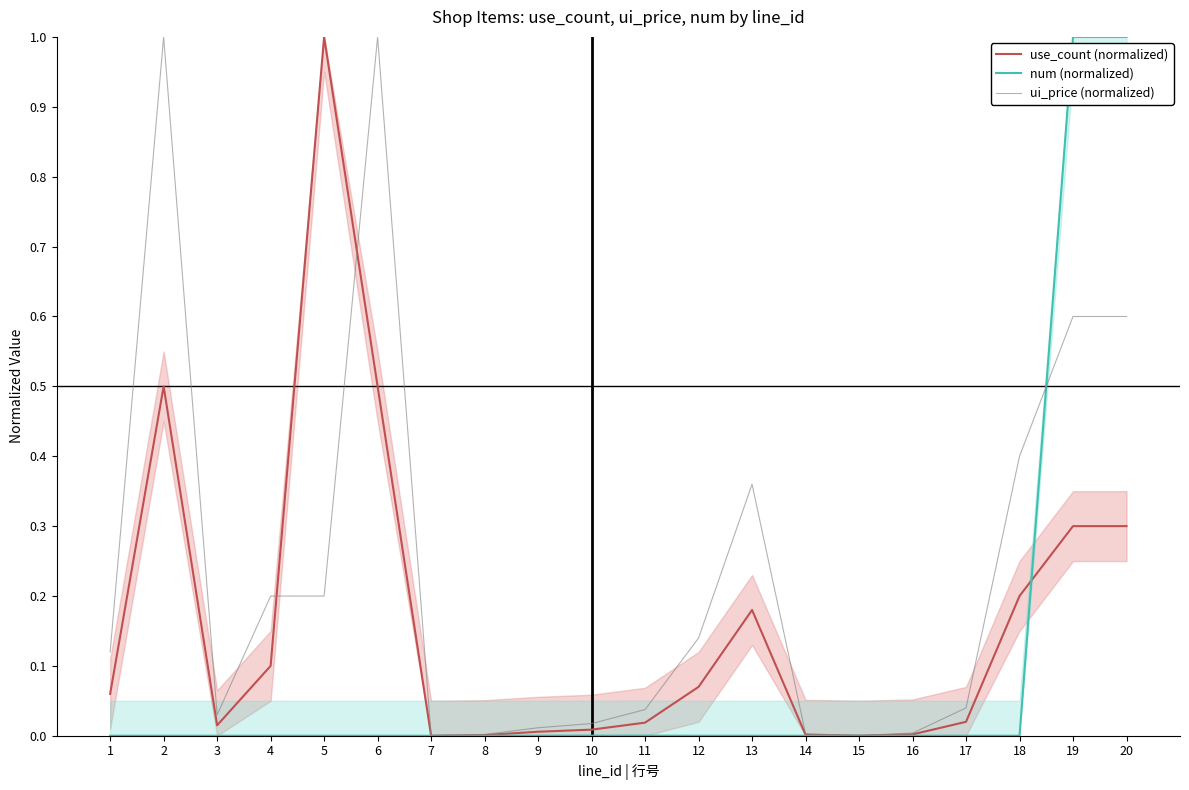

The ui_price (normalized) series shows 0.0 at 9. True or false?

True